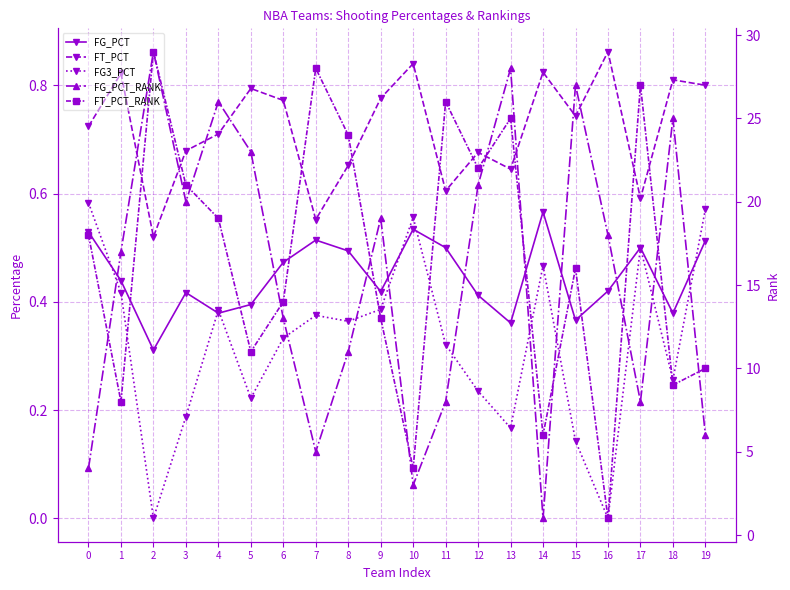

How many data points does each series have?

20